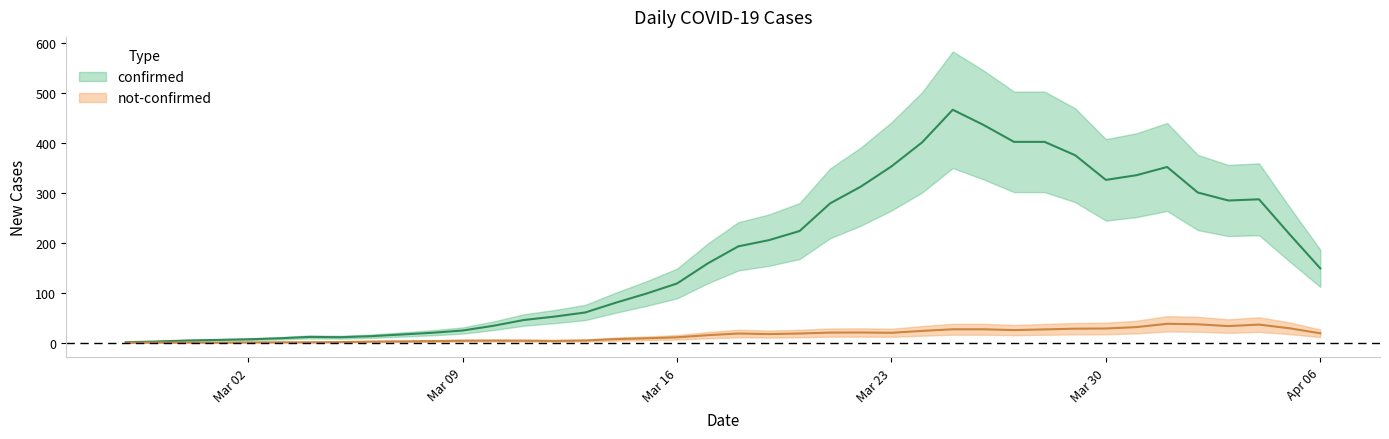

Does the chart display data point markers on the line(s)?

No